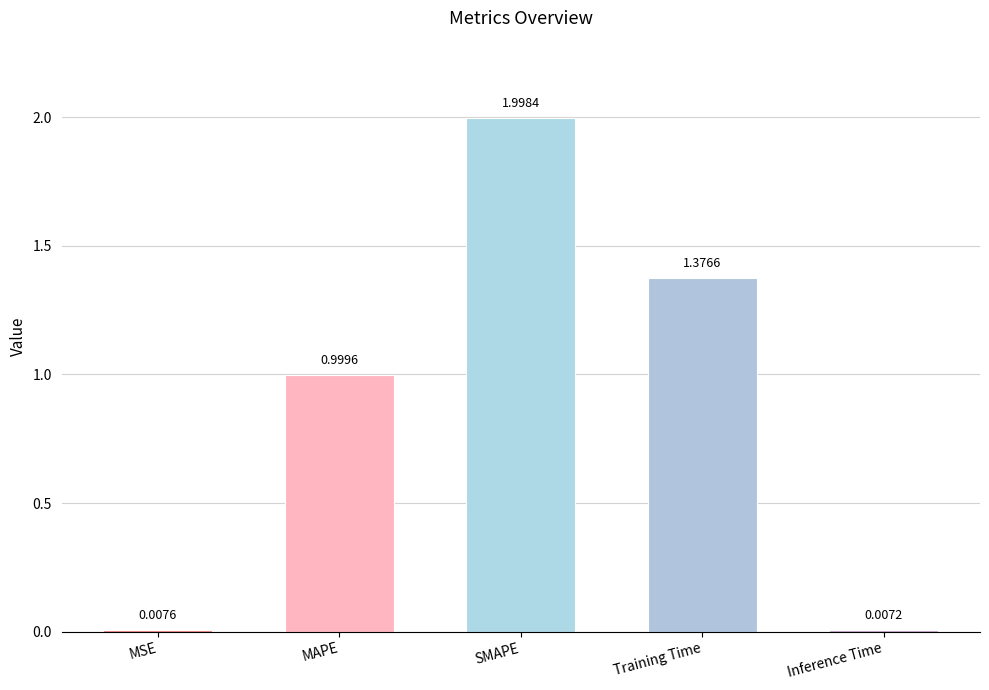

Between MAPE and MSE, which is larger?

MAPE